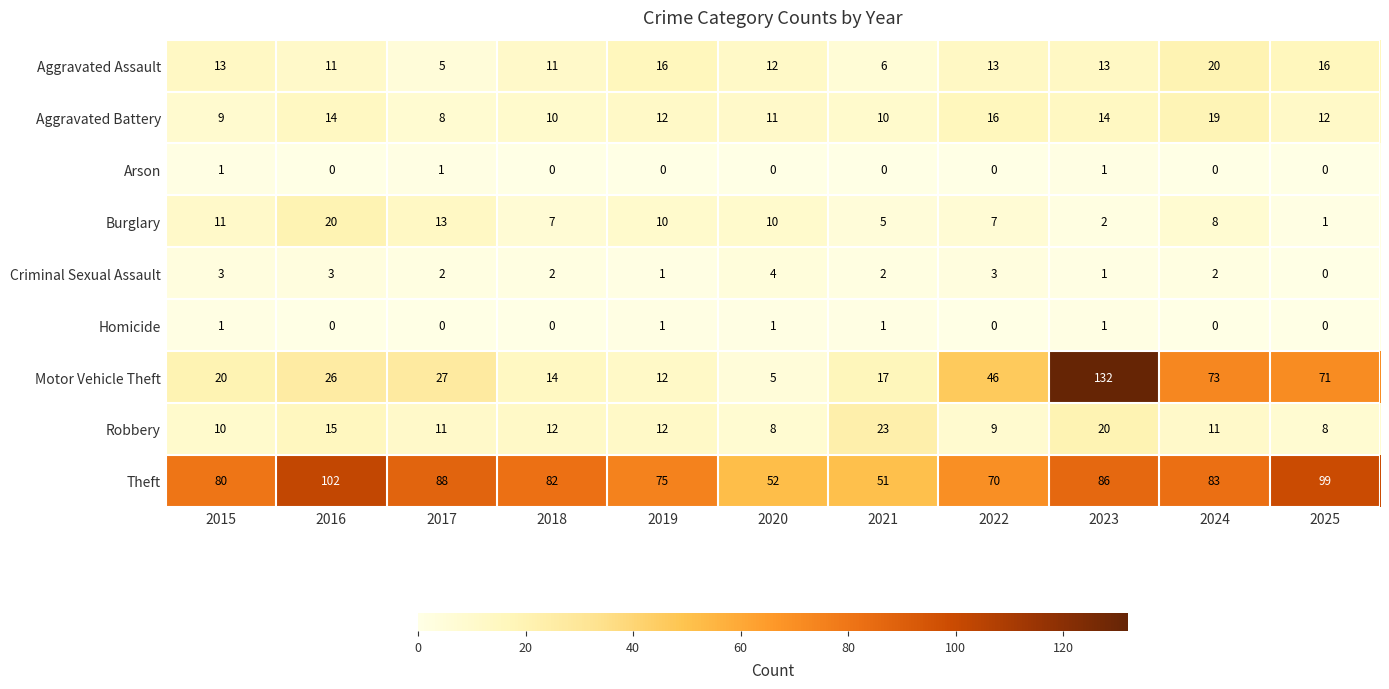

What is the sum of the Criminal Sexual Assault values at 2018 and 2021?

4